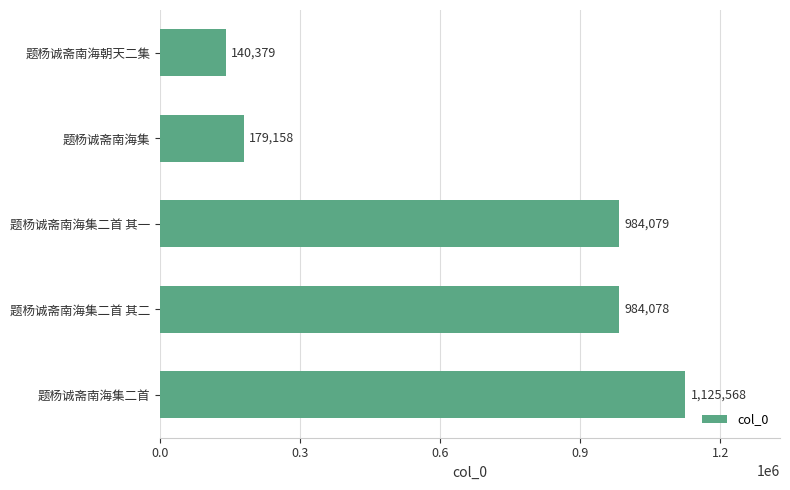

What is the difference between the values at 题杨诚斋南海集二首 and 题杨诚斋南海集二首 其二?

141490